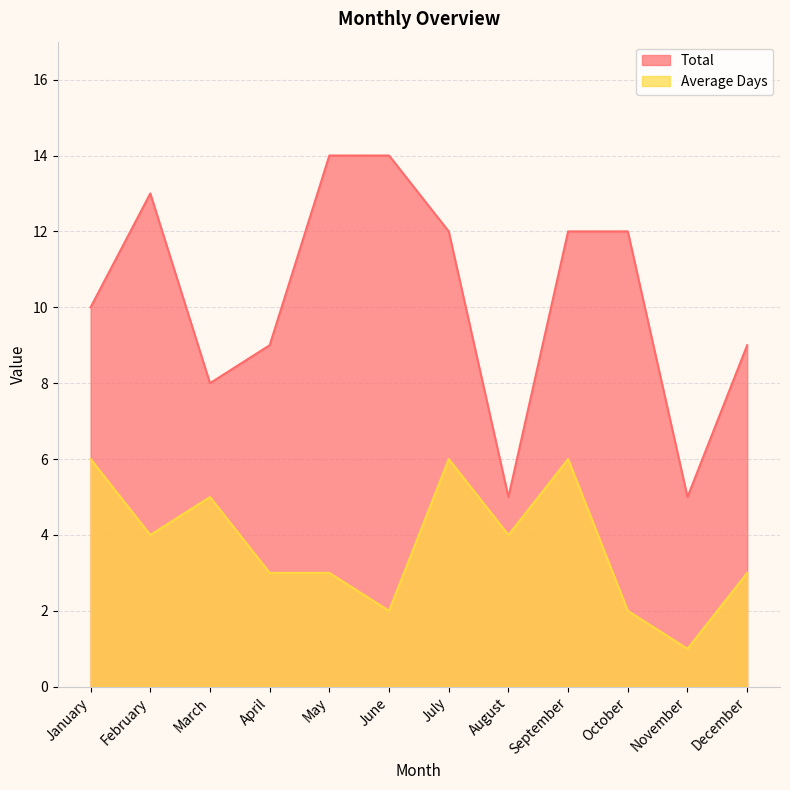

What is the average value of the Average Days series?

4